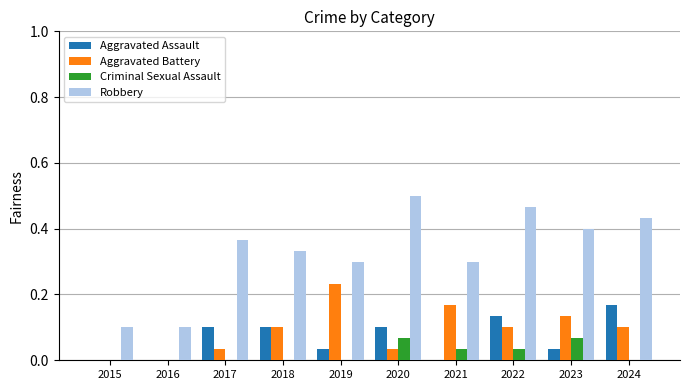

Between 2021 and 2022, which series saw the biggest shift?

Robbery